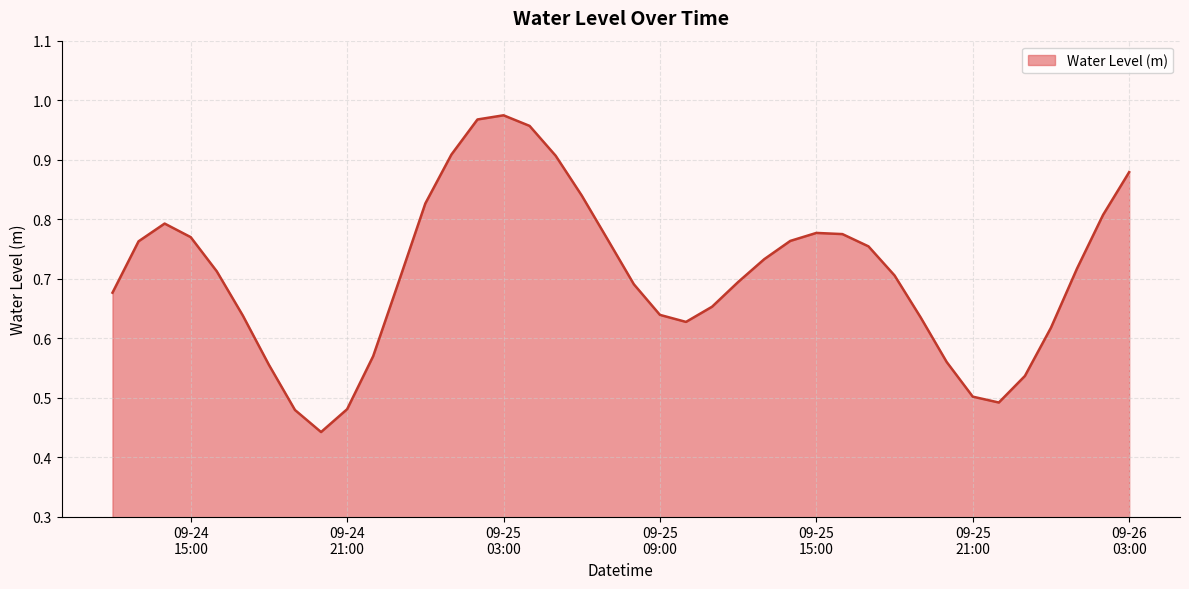

What is the maximum value shown in the chart?

1.0